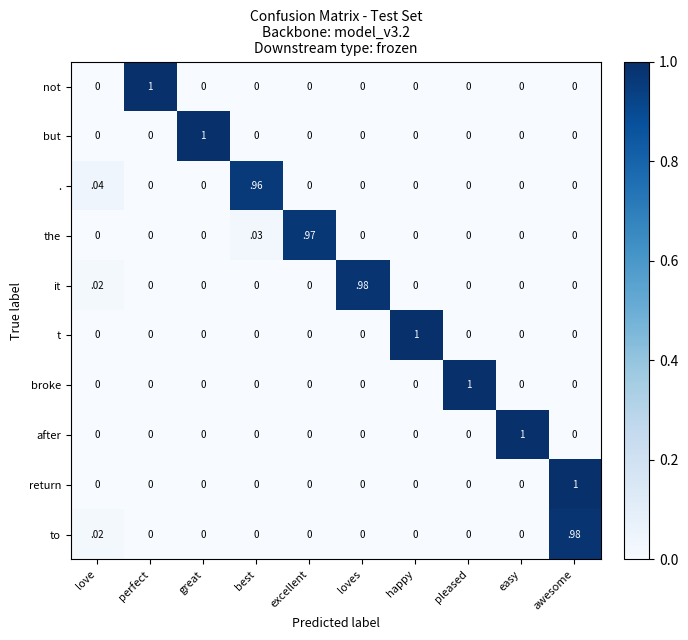

The value of not at love is 0.5. True or false?

False